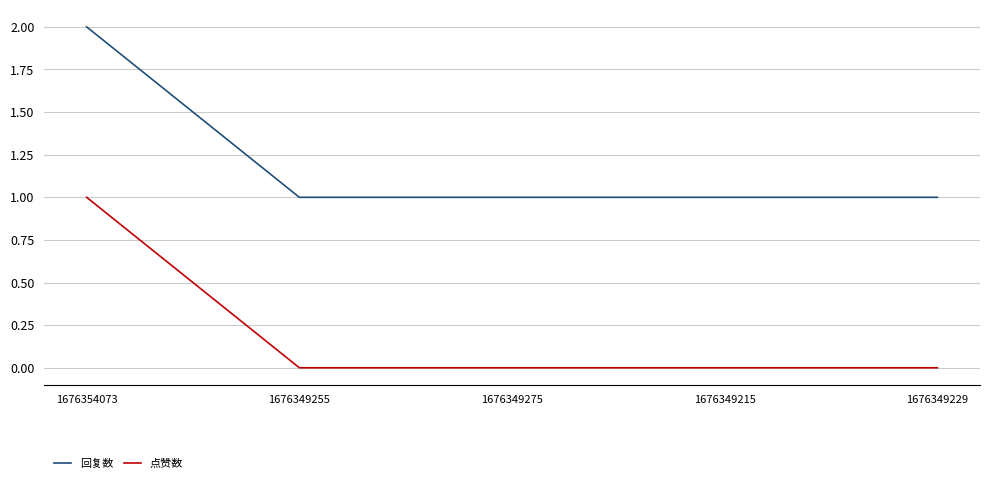

Reading left to right, what are all the values shown in this chart?

回复数: 2	1	1	1	1
点赞数: 1	0	0	0	0